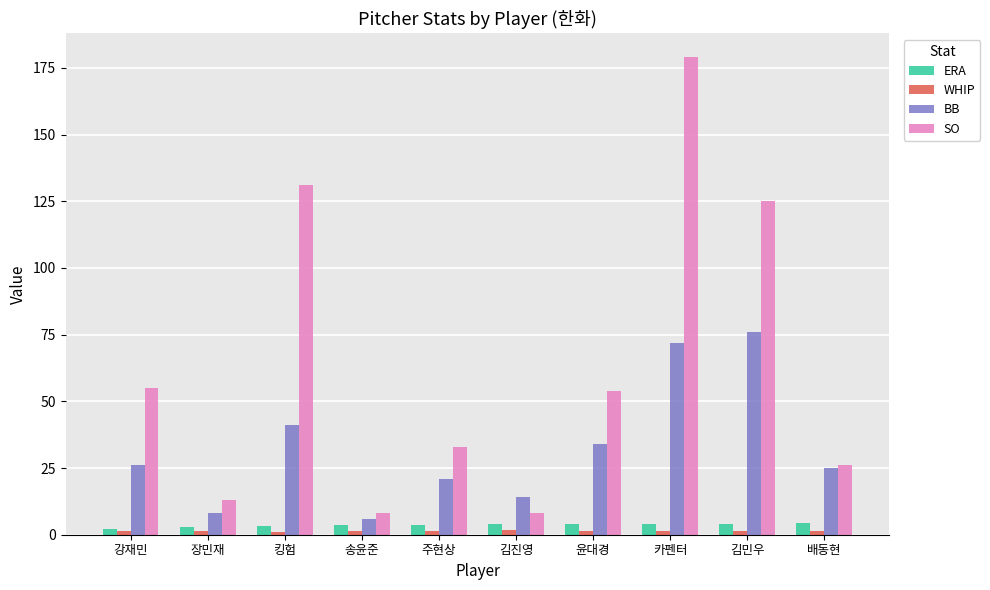

What is the label of the 2nd bar from the right?

김민우